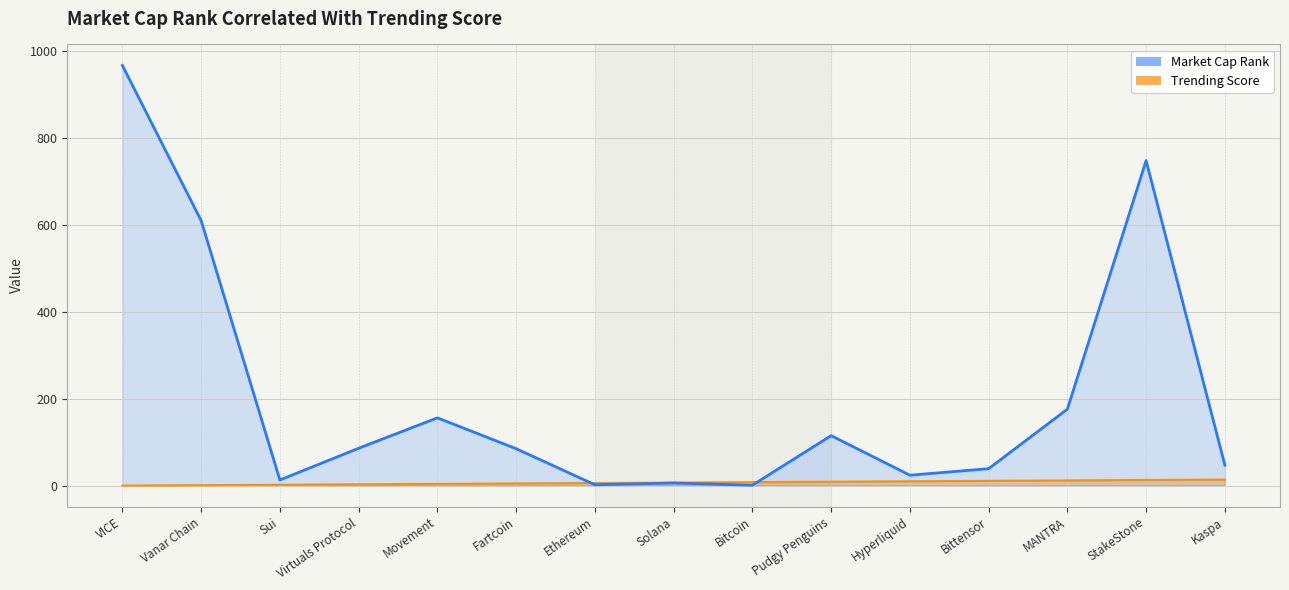

Reading right to left, what are all the values shown in this chart?

Market Cap Rank: Kaspa=47	StakeStone=748	MANTRA=176	Bittensor=39	Hyperliquid=24	Pudgy Penguins=115	Bitcoin=1	Solana=6	Ethereum=2	Fartcoin=85	Movement=156	Virtuals Protocol=86	Sui=13	Vanar Chain=610	VICE=967
Trending Score: Kaspa=14	StakeStone=13	MANTRA=12	Bittensor=11	Hyperliquid=10	Pudgy Penguins=9	Bitcoin=8	Solana=7	Ethereum=6	Fartcoin=5	Movement=4	Virtuals Protocol=3	Sui=2	Vanar Chain=1	VICE=0